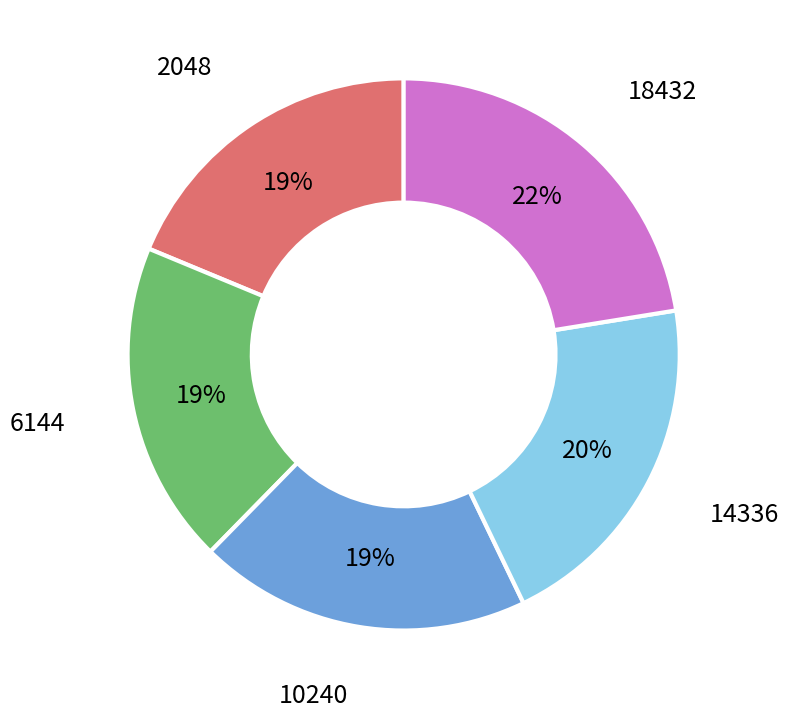

To the nearest percent, what is the average slice percentage?

20%